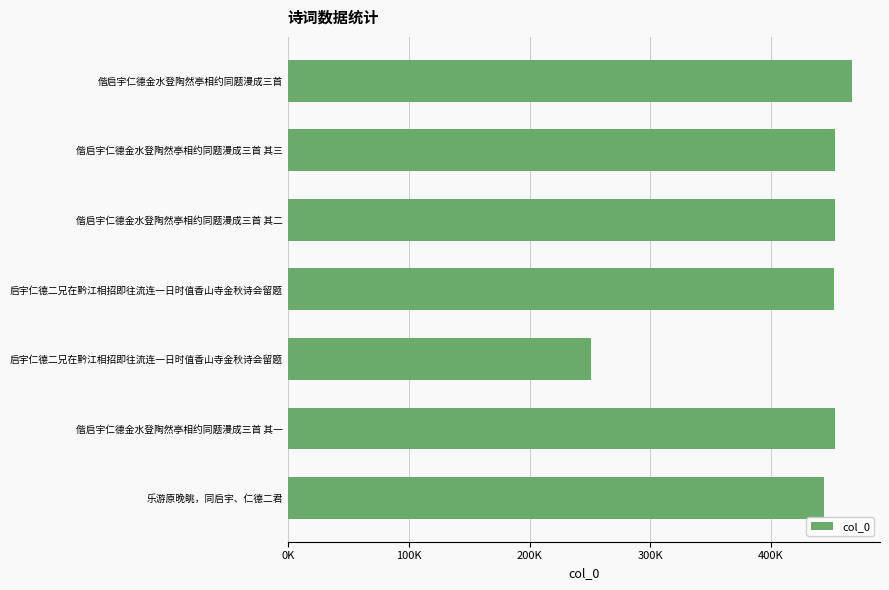

What is the smallest value displayed?

250658